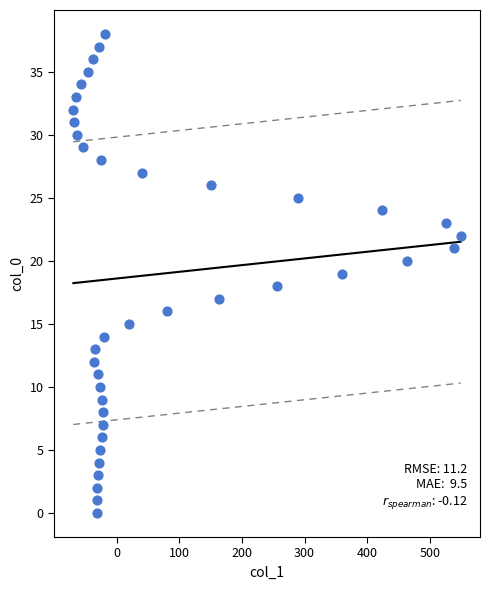

What is the range of X values (max minus min)?

618